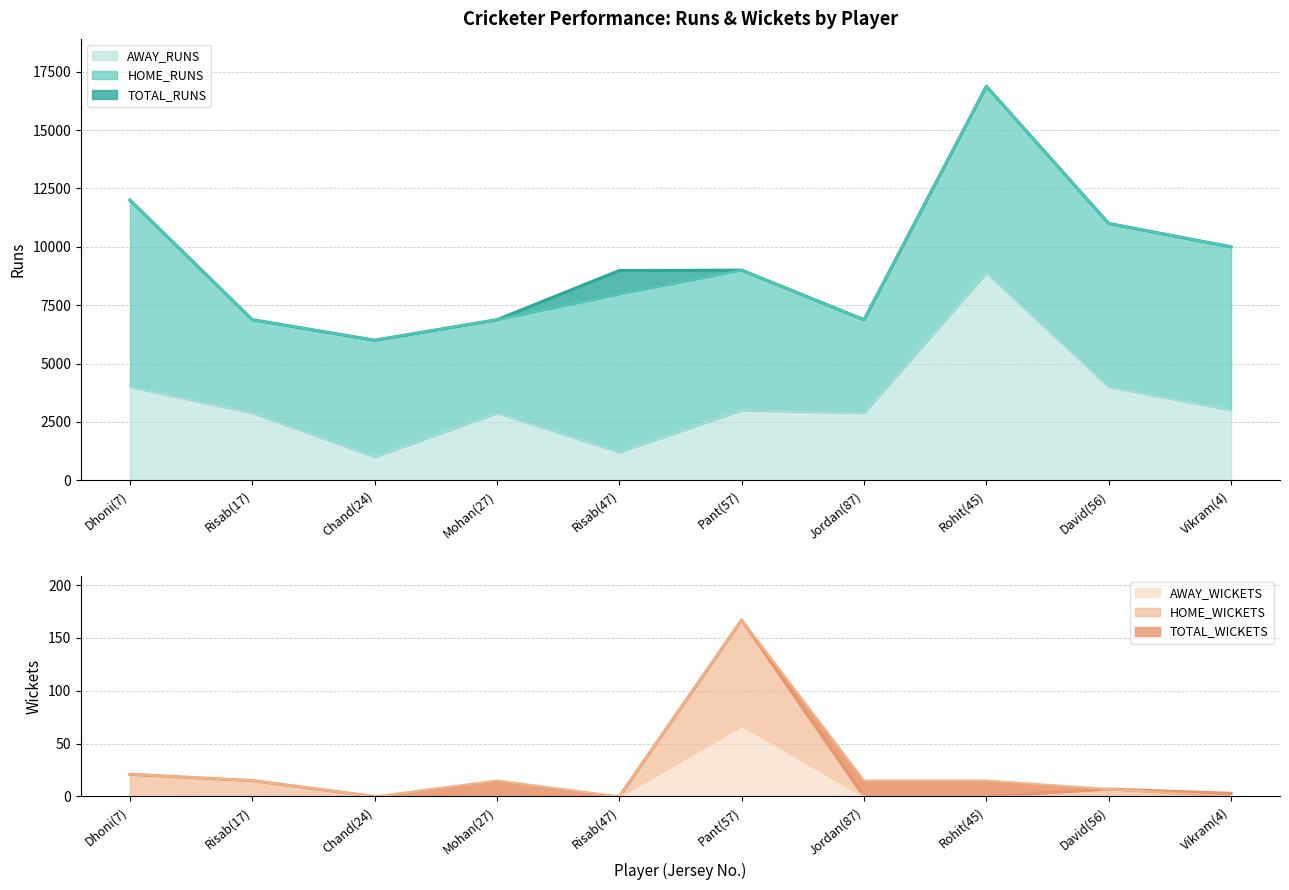

The value of AWAY_WICKETS at Vikram(4) is 32. True or false?

False